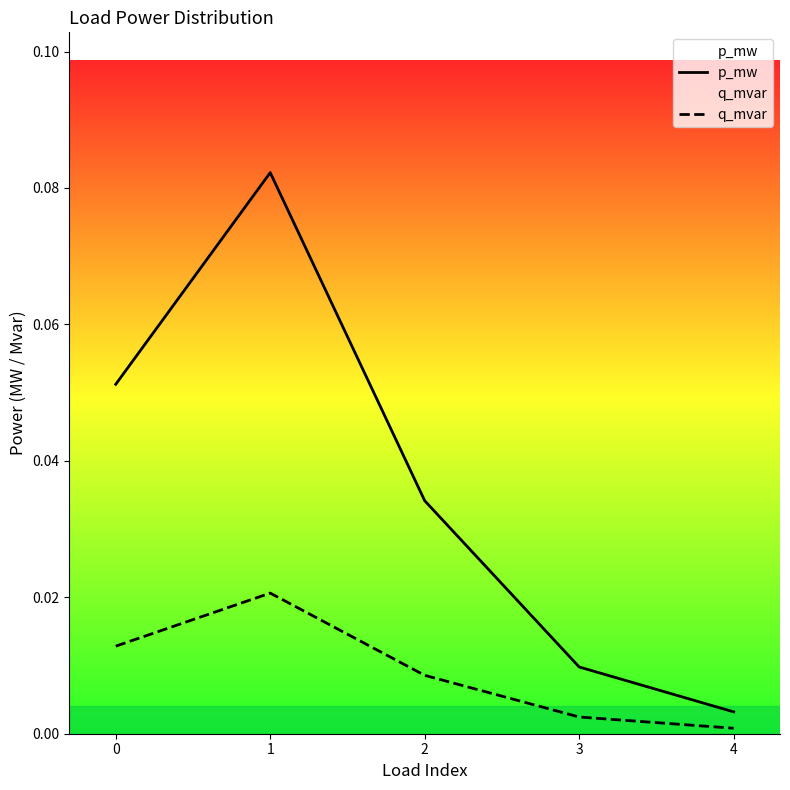

Which category has the lowest value in the q_mvar series?

4